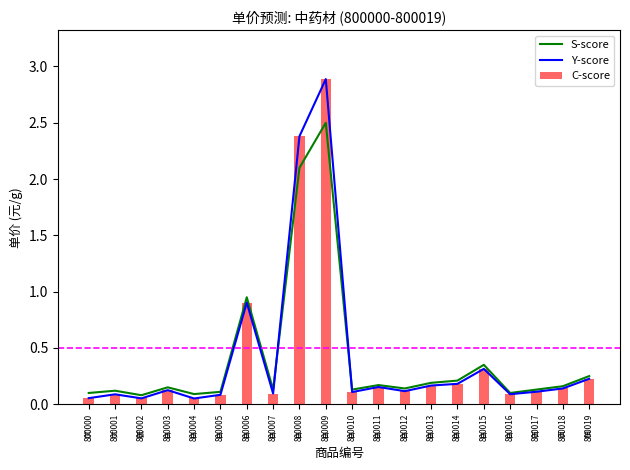

What is the approximate value of Y-score at 800004?

0.1